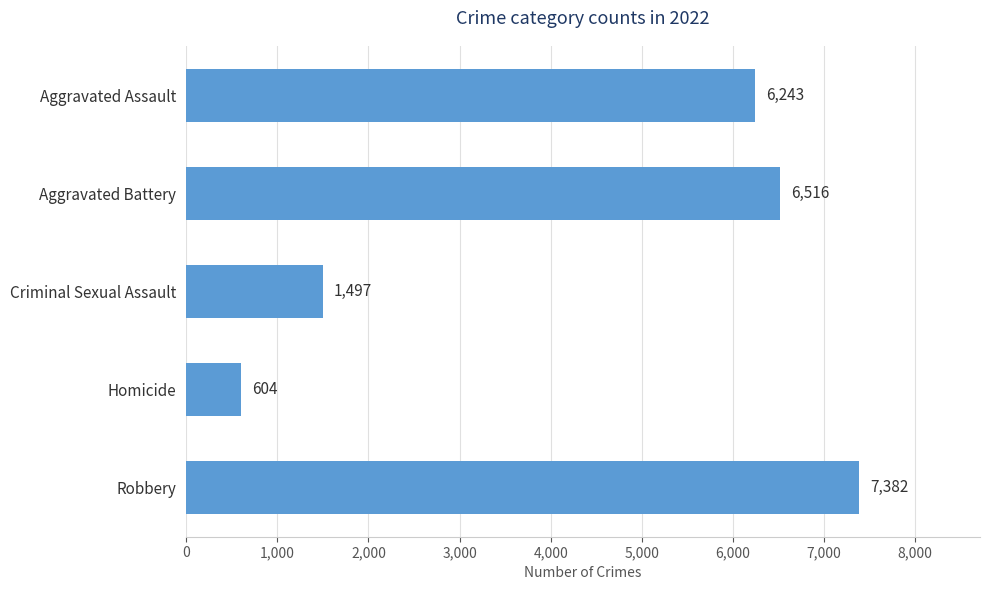

What is the value of the 3rd bar from the top?

1497